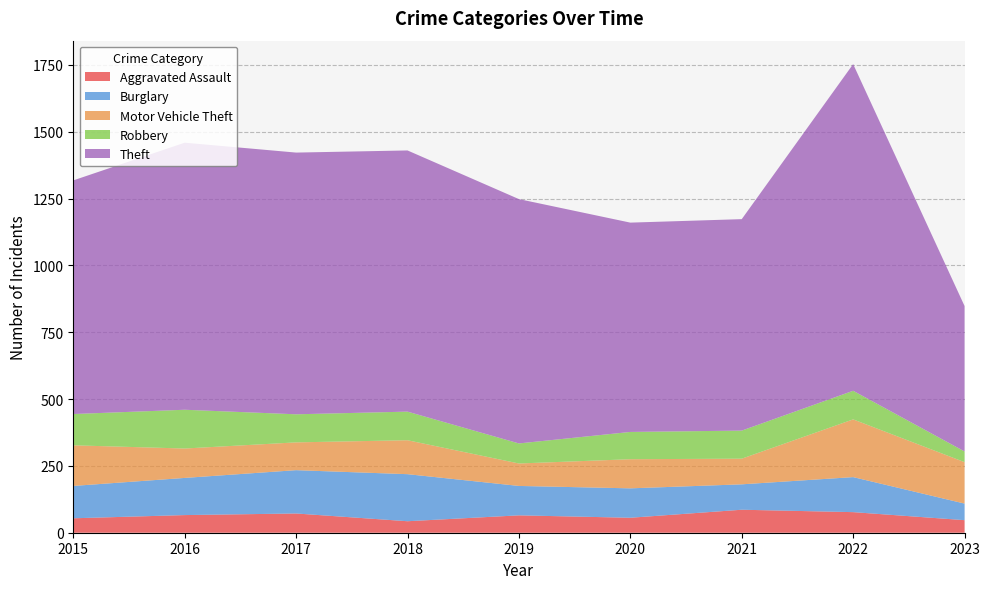

Reading left to right, what are all the values shown in this chart?

Aggravated Assault: 2015=54	2016=66	2017=72	2018=43	2019=65	2020=56	2021=86	2022=77	2023=47
Burglary: 2015=121	2016=139	2017=162	2018=176	2019=110	2020=110	2021=95	2022=131	2023=62
Motor Vehicle Theft: 2015=152	2016=110	2017=104	2018=127	2019=84	2020=109	2021=96	2022=216	2023=155
Robbery: 2015=117	2016=145	2017=105	2018=107	2019=75	2020=102	2021=105	2022=107	2023=40
Theft: 2015=874	2016=999	2017=979	2018=977	2019=914	2020=783	2021=791	2022=1222	2023=544